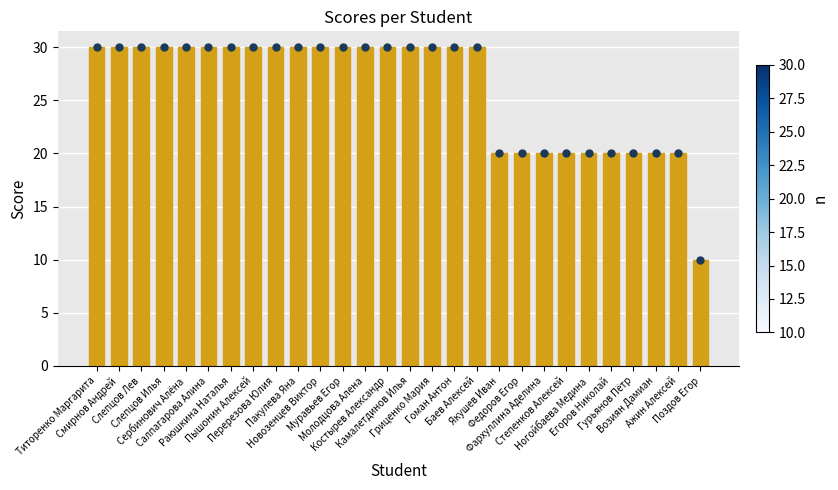

Between Гоман Антон and Гриценко Мария, which is larger?

Гоман Антон